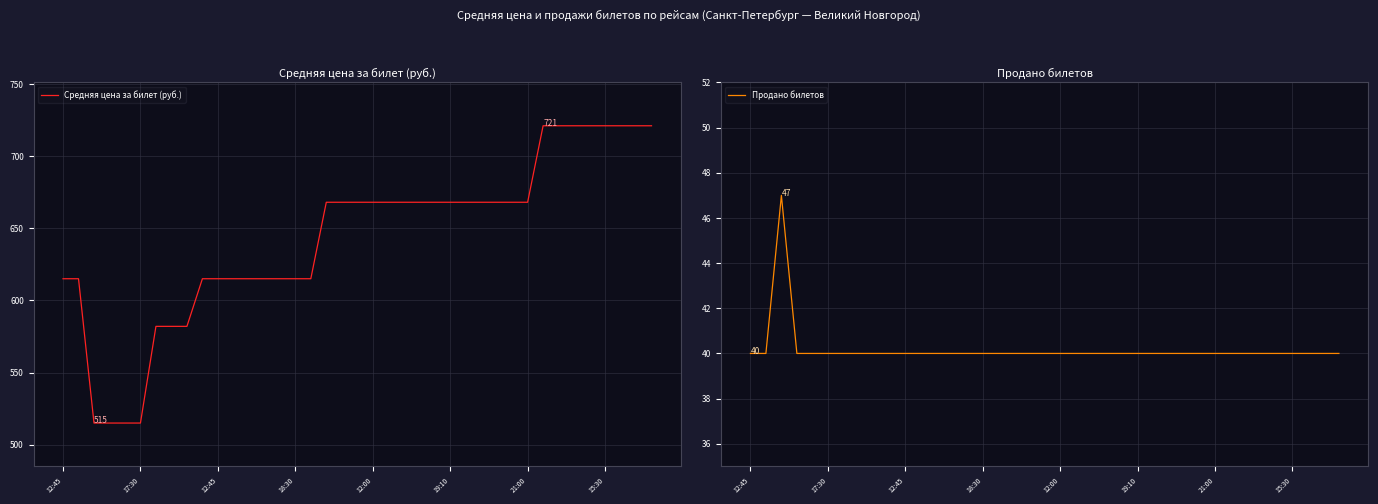

What is the label of the 33rd point from the right?

21:00